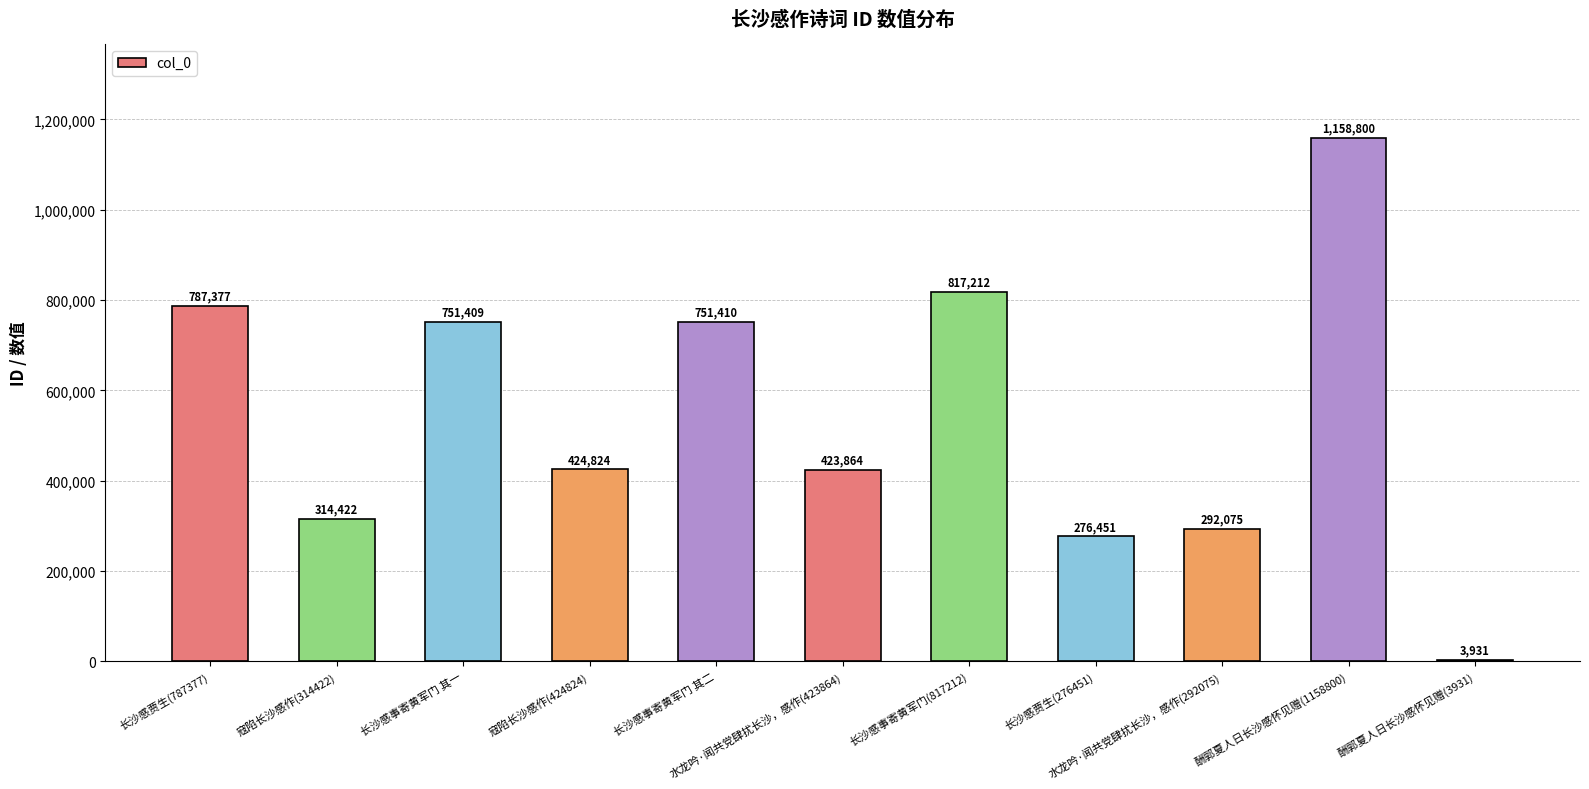

Reading left to right, what are all the values shown in this chart?

长沙感贾生(787377)=787377	寇陷长沙感作(314422)=314422	长沙感事寄黄军门 其一=751409	寇陷长沙感作(424824)=424824	长沙感事寄黄军门 其二=751410	水龙吟·闻共党肆扰长沙，感作(423864)=423864	长沙感事寄黄军门(817212)=817212	长沙感贾生(276451)=276451	水龙吟·闻共党肆扰长沙，感作(292075)=292075	酬郭夏人日长沙感怀见赠(1158800)=1158800	酬郭夏人日长沙感怀见赠(3931)=3931